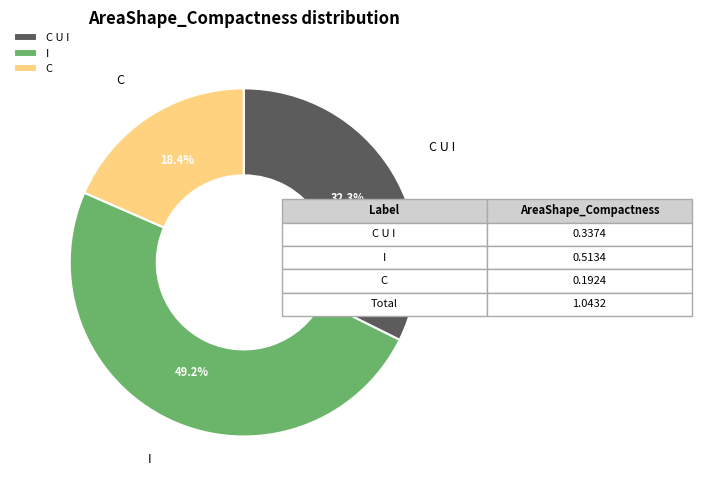

To the nearest percent, what portion does C represent?

18%